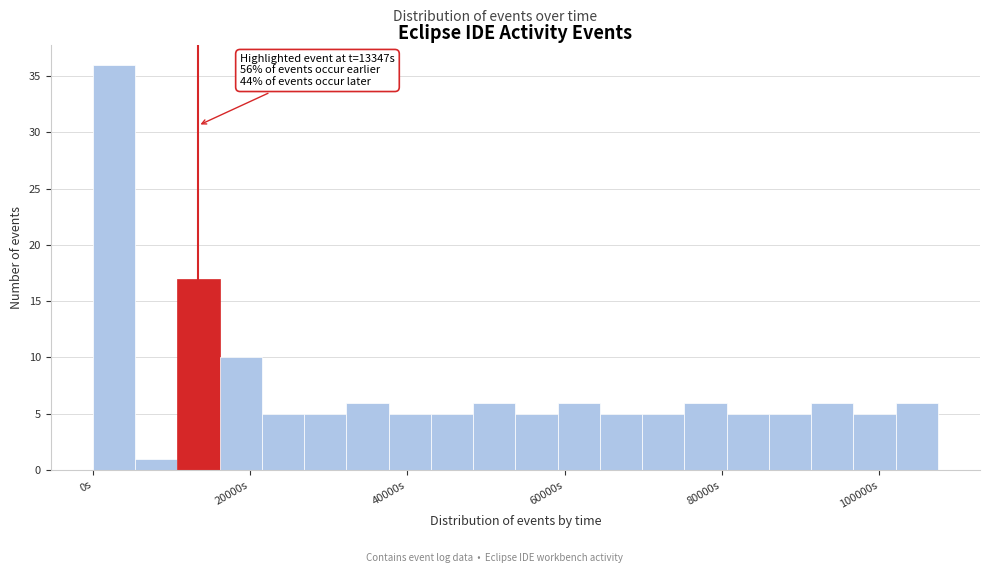

Around what value on the x-axis is the tallest bar? Give the approximate position of its centre, as read against the axis.

2000